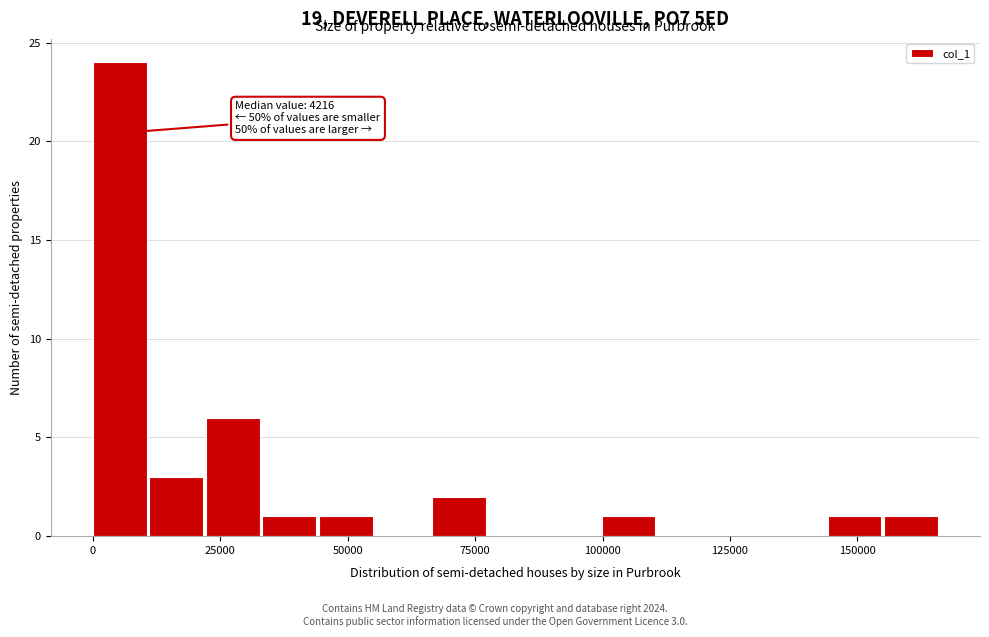

Read against the x-axis, roughly where is the centre of the tallest bar?

5000